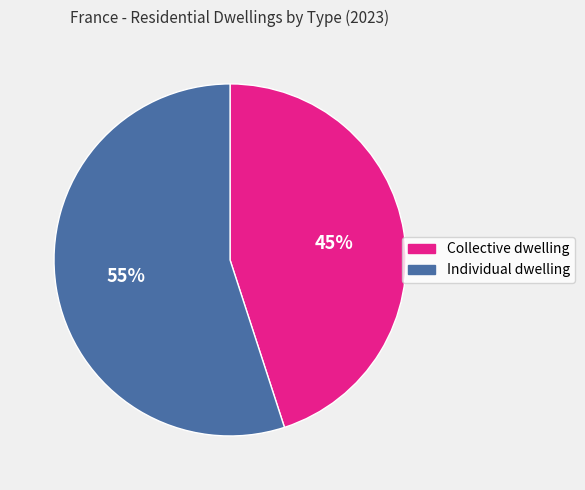

To the nearest percent, what is the average slice percentage?

50%